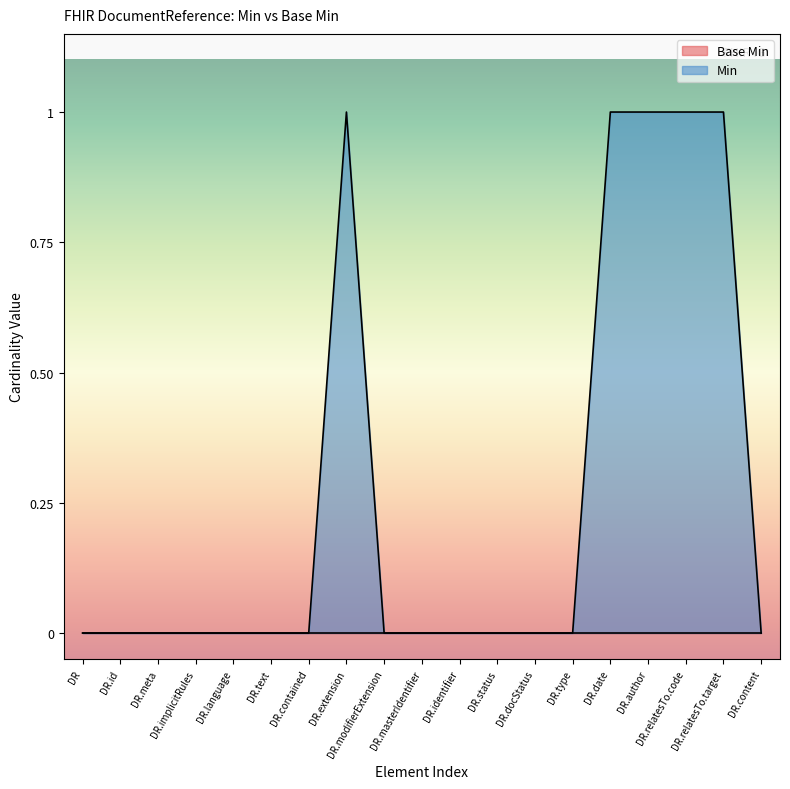

Does the chart have visible grid lines?

No